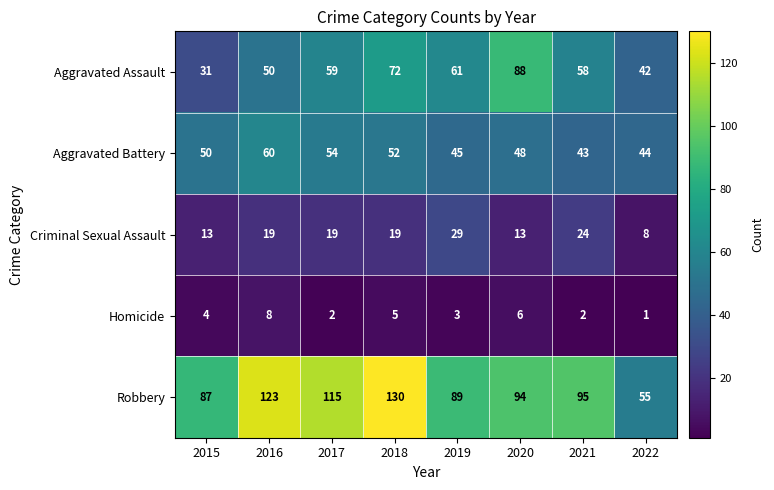

Which series has the largest range (max minus min)?

Robbery